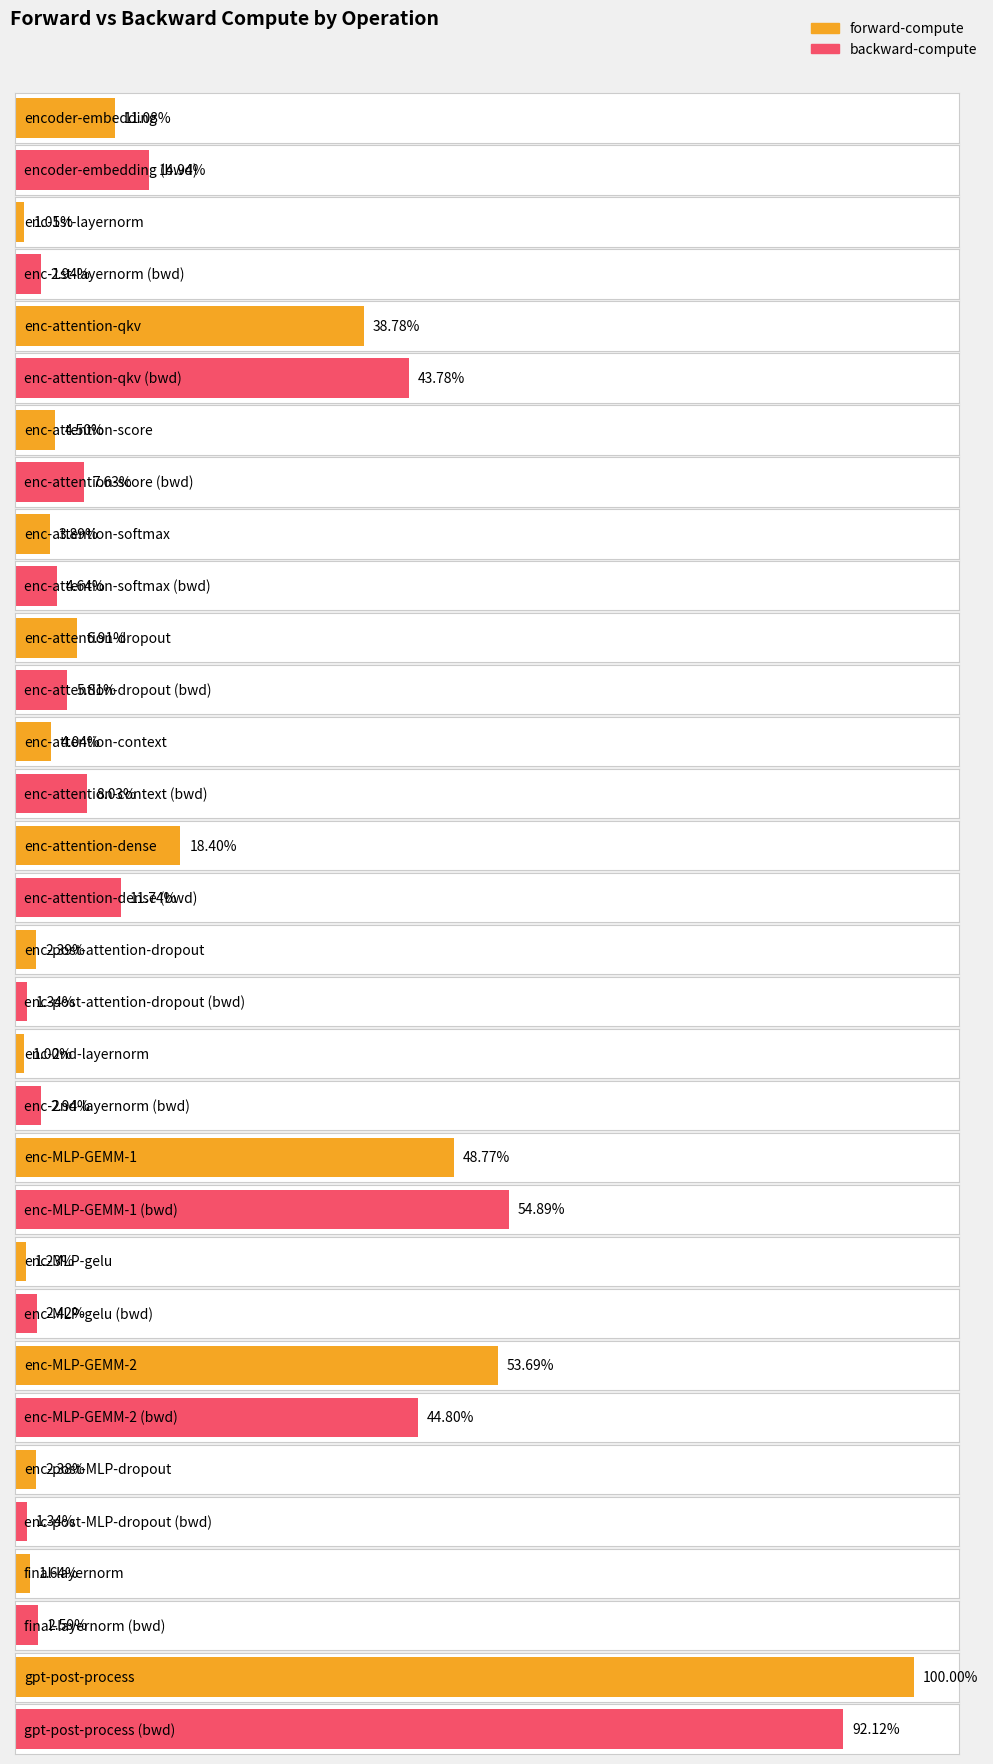

Is the value of forward-compute at enc-MLP-GEMM-2 greater than the value of backward-compute at enc-2nd-layernorm?

Yes